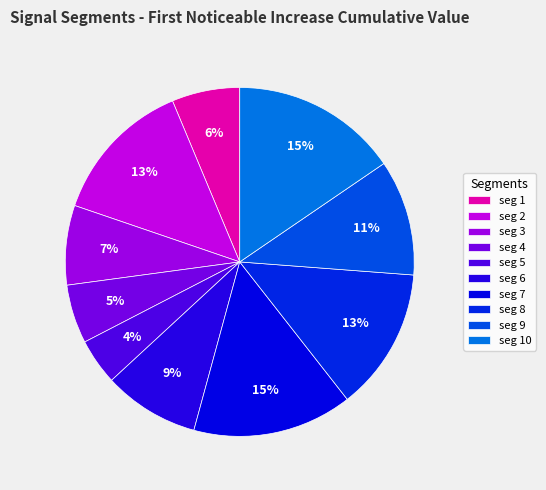

Rank the categories by value from highest to lowest.

signal segment 10, signal segment 7, signal segment 2, signal segment 8, signal segment 9, signal segment 6, signal segment 3, signal segment 1, signal segment 4, signal segment 5